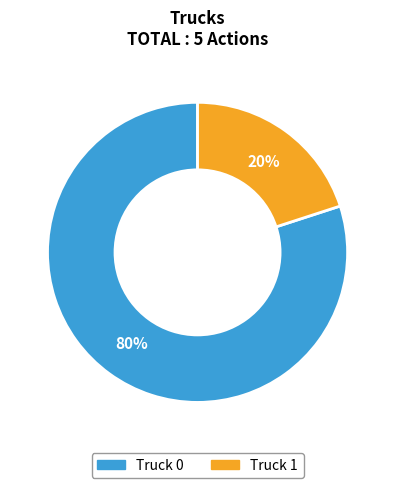

How many slices are in this pie chart?

2